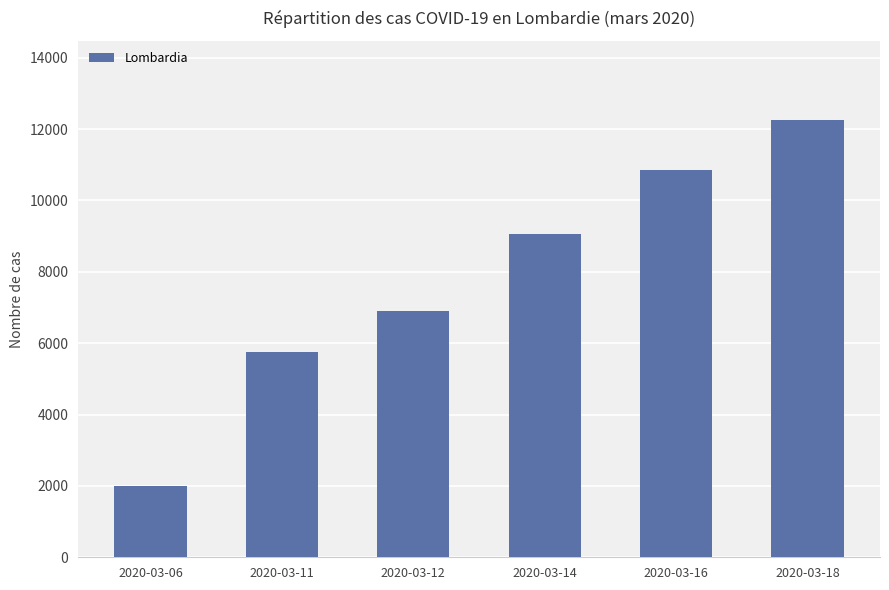

Between 2020-03-06 and 2020-03-12, which is larger?

2020-03-12